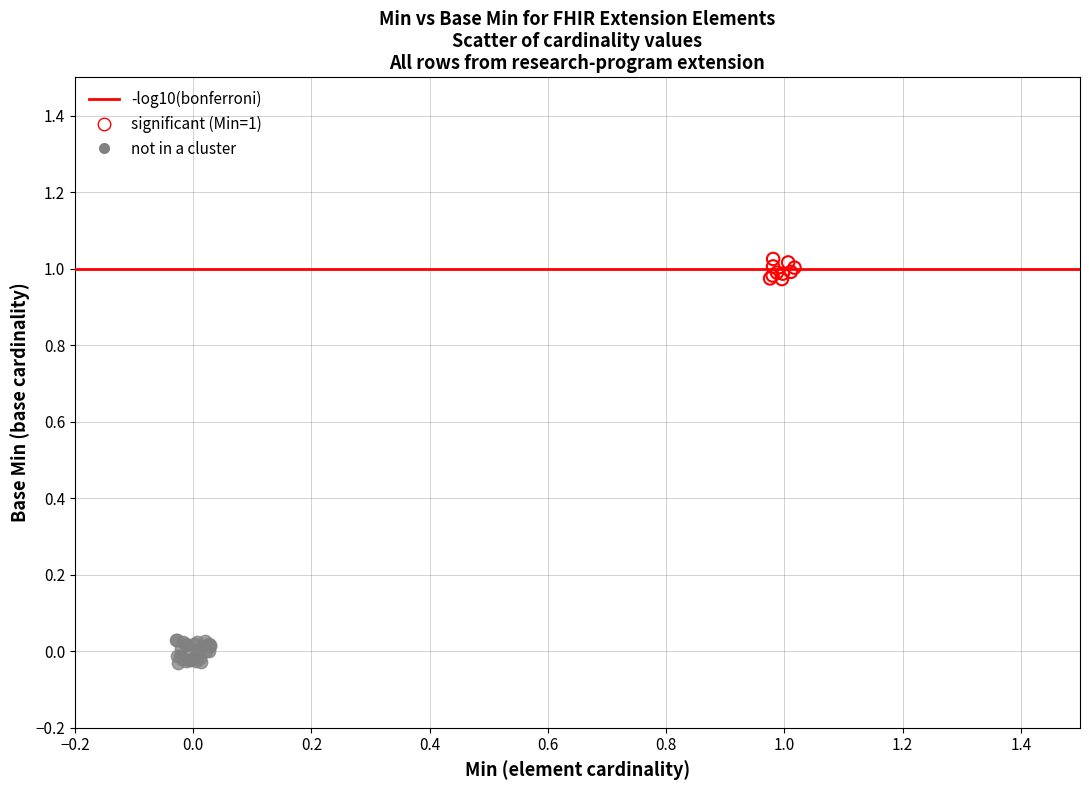

Which series contains the lowest Y value?

not in a cluster